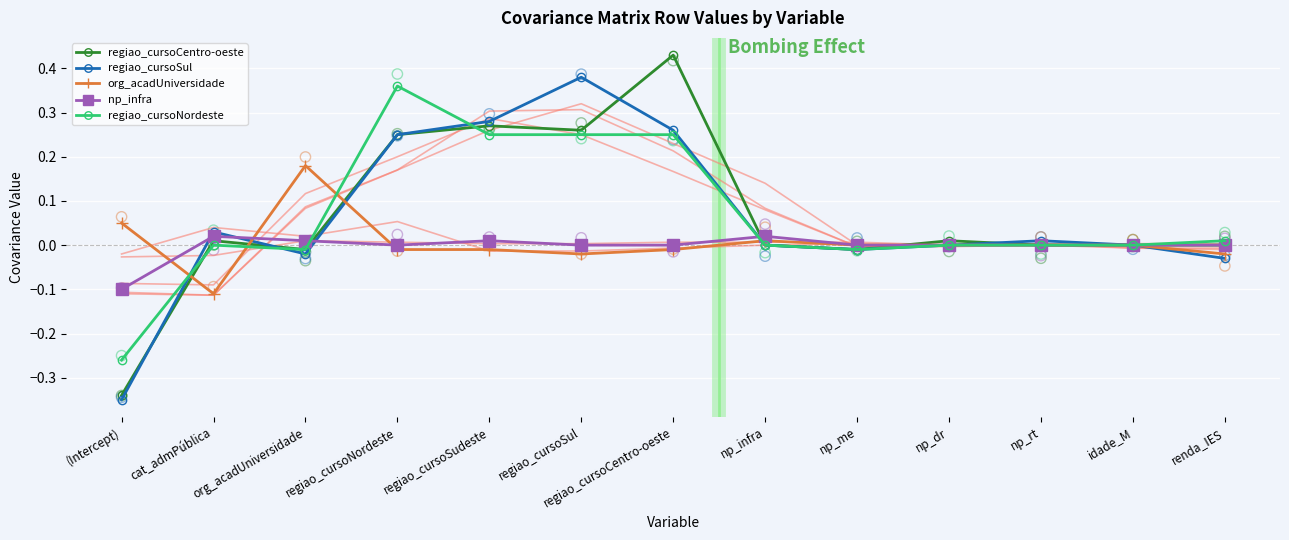

Which series contains the highest Y value?

regiao_cursoCentro-oeste